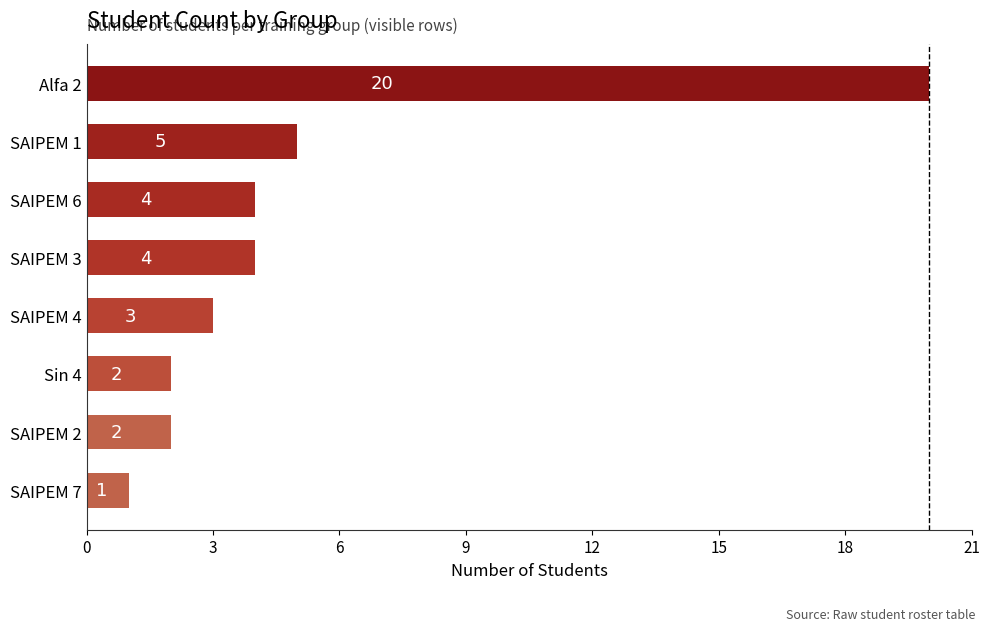

What is the sum of all values?

41